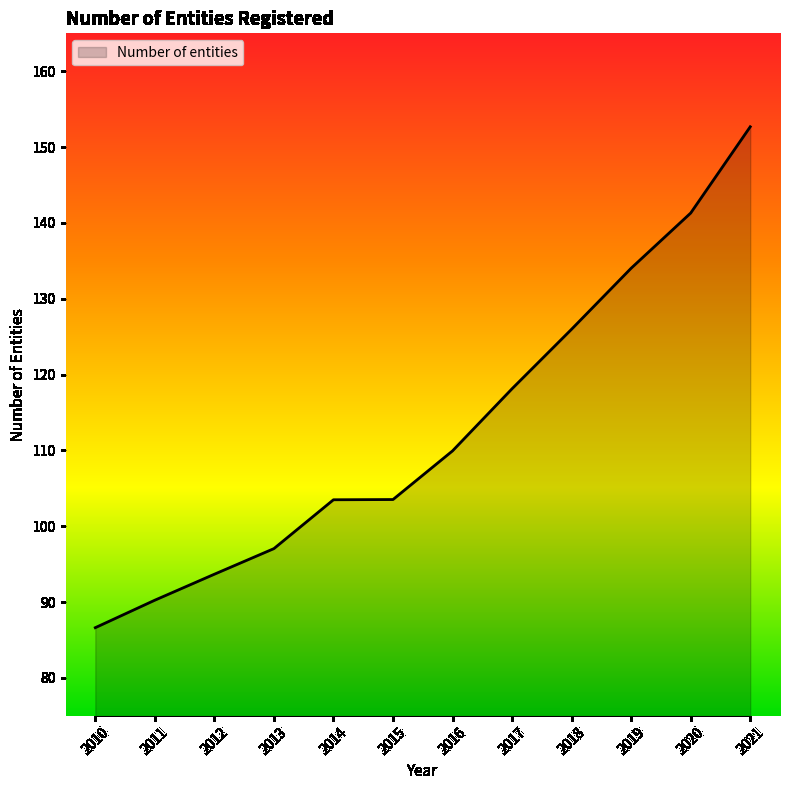

Where is the data nearest to the value 119?

2017